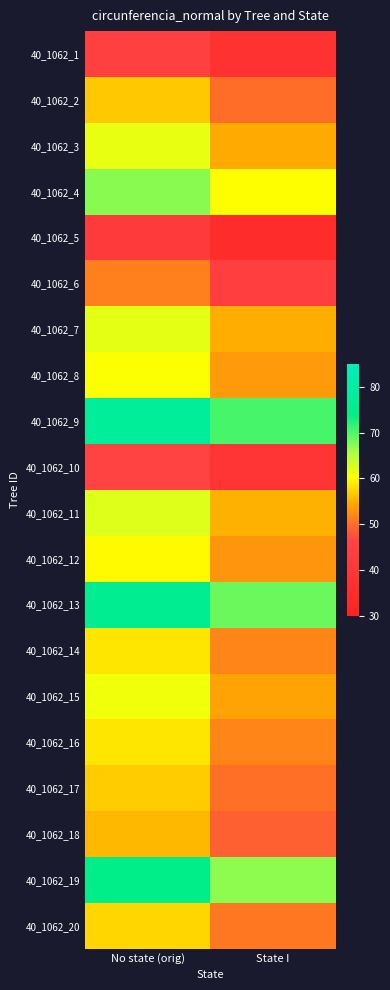

At No state (orig), list the series in order from largest to smallest.

40_1062_9, 40_1062_13, 40_1062_19, 40_1062_4, 40_1062_11, 40_1062_7, 40_1062_3, 40_1062_15, 40_1062_8, 40_1062_12, 40_1062_16, 40_1062_14, 40_1062_20, 40_1062_17, 40_1062_2, 40_1062_18, 40_1062_6, 40_1062_10, 40_1062_1, 40_1062_5